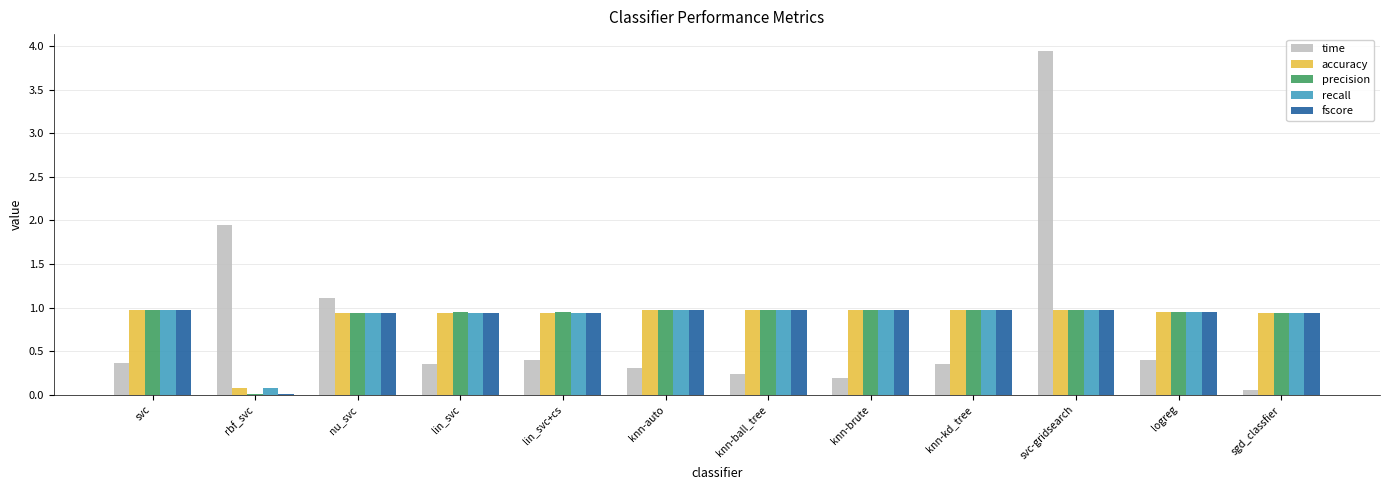

At which category does the chart reach its peak across all series?

svc-gridsearch